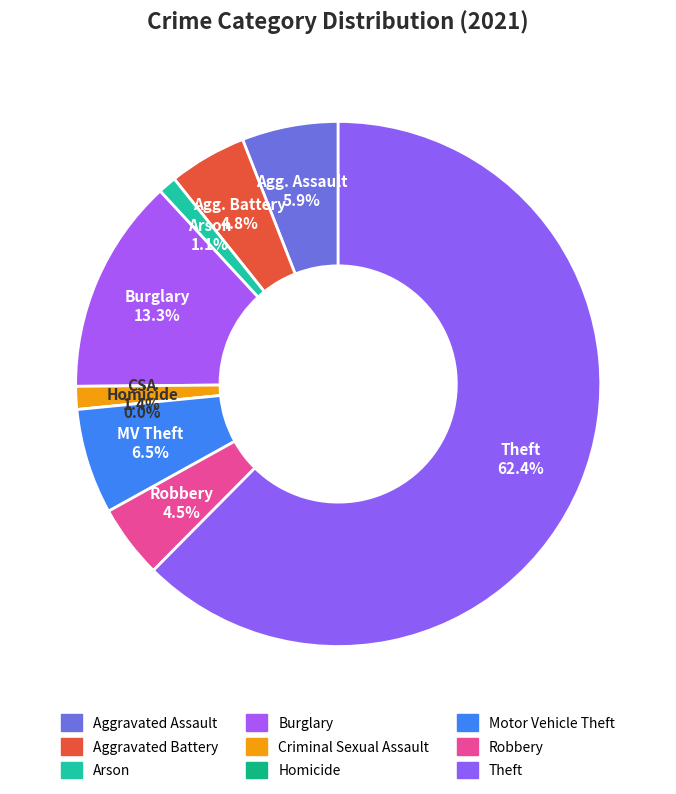

To the nearest percent, what is the average slice percentage?

11%